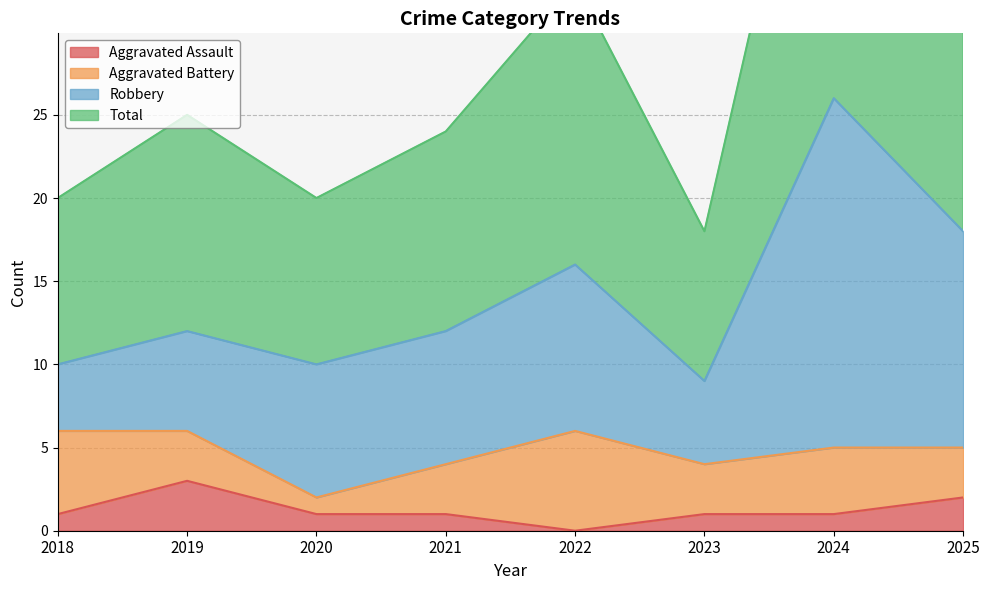

What is the value of the Aggravated Assault point at the 3rd from the left?

1